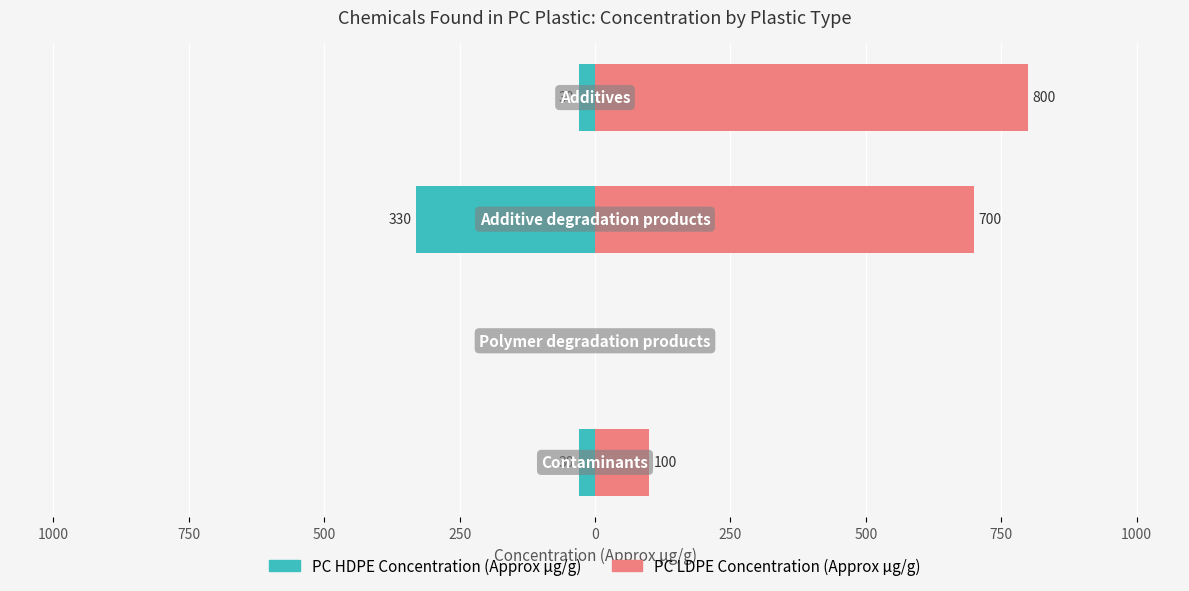

List the series in order of their peak value, highest first.

PC LDPE Concentration (Approx μg/g), PC HDPE Concentration (Approx μg/g)